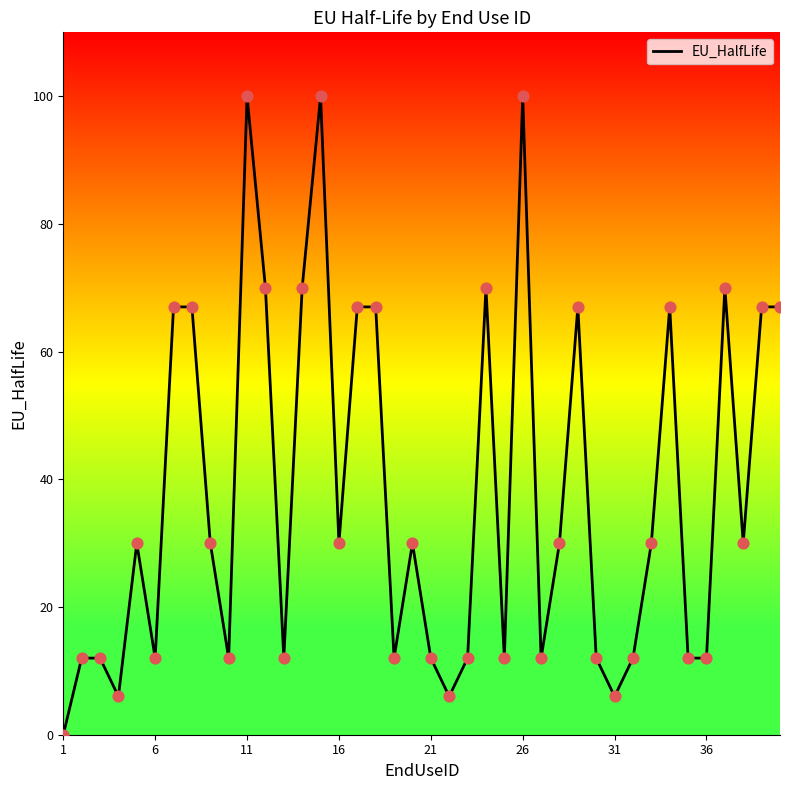

What is the greatest value displayed?

100